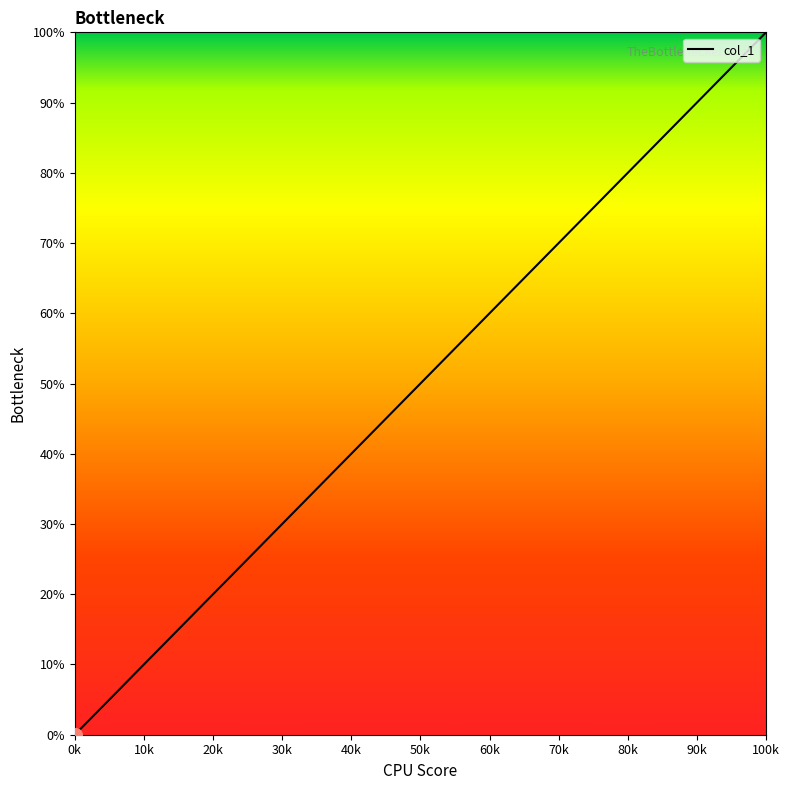

What is the greatest value displayed?

100.0